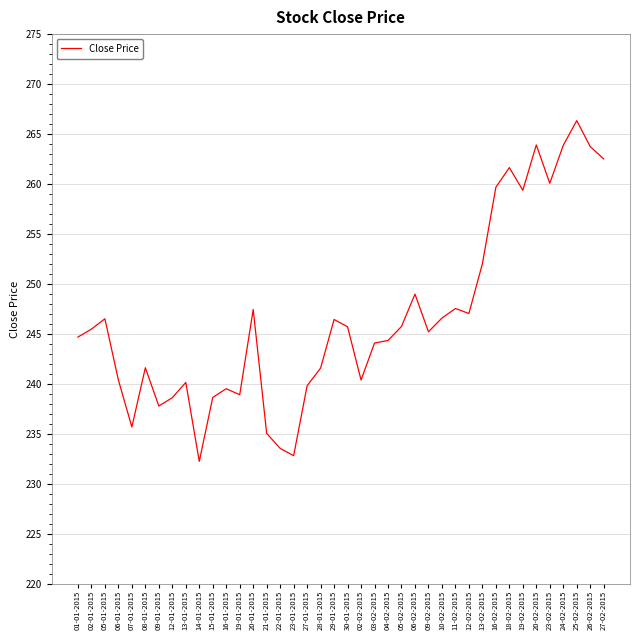

What is the smallest value displayed?

232.2